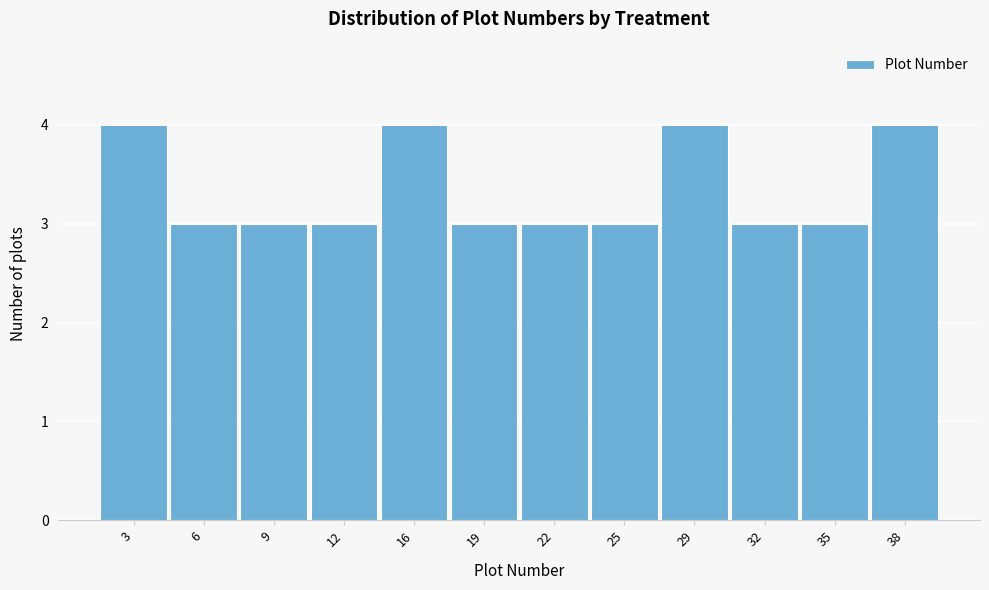

Reading left to right, list every bar in this chart as the range it spans on the x-axis followed by its height. Neither the bar edges nor the heights are printed on the chart, so give them approximately, as read against the axes.

1.00 to 4.25: 4
4.25 to 7.50: 3
7.50 to 10.75: 3
10.75 to 14.00: 3
14.00 to 17.25: 4
17.25 to 20.50: 3
20.50 to 23.75: 3
23.75 to 27.00: 3
27.00 to 30.25: 4
30.25 to 33.50: 3
33.50 to 36.75: 3
36.75 to 40.00: 4